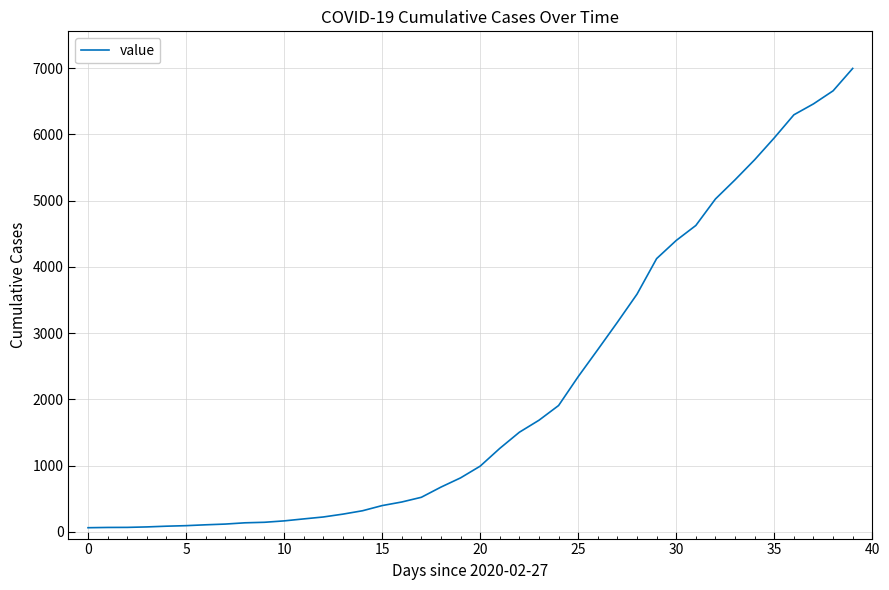

What is the maximum value shown in the chart?

6995